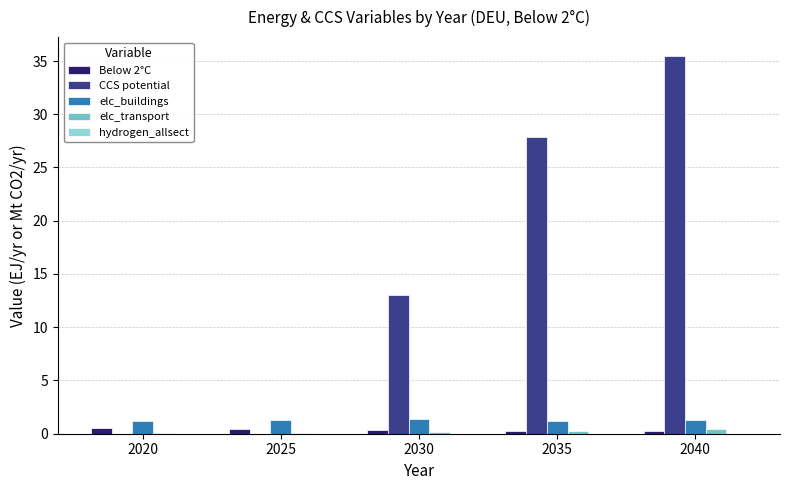

At which category is the sum across all series the highest?

2040